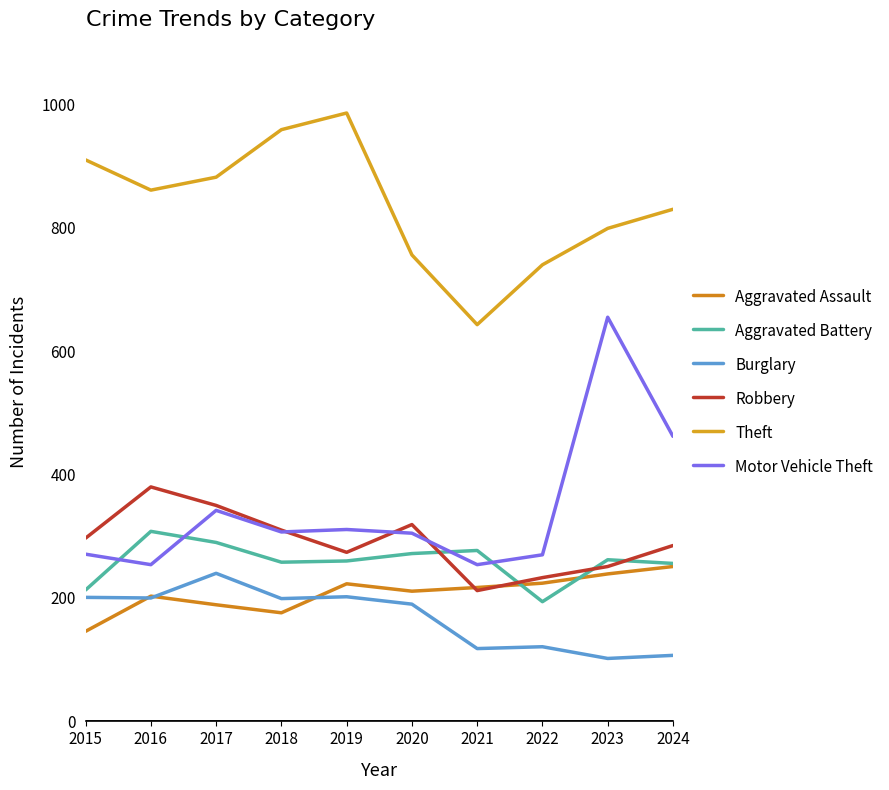

True or false: Theft and Robbery intersect in this chart.

False